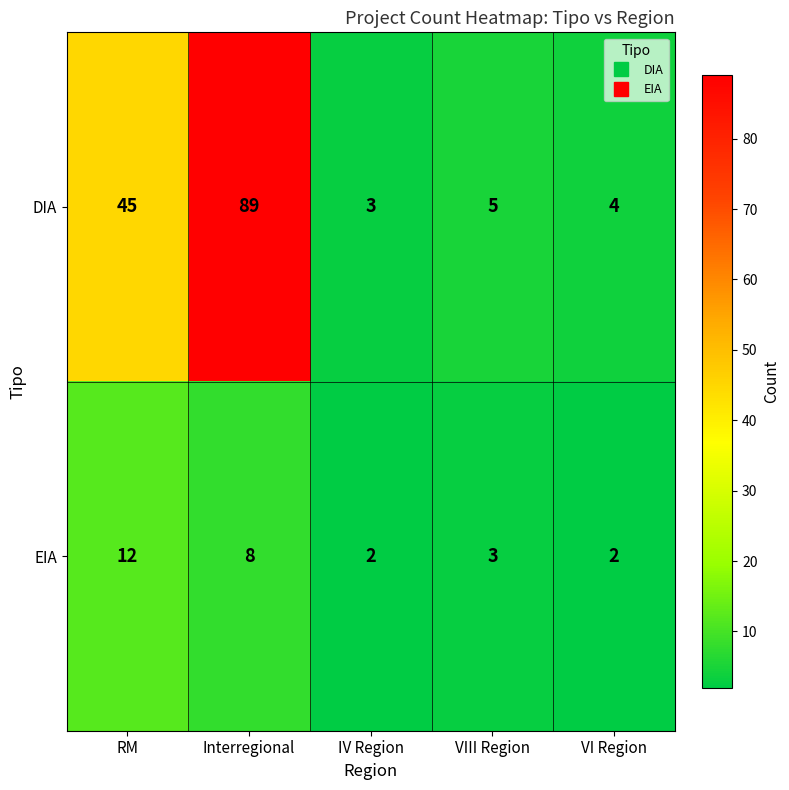

Which series has the largest range (max minus min)?

DIA